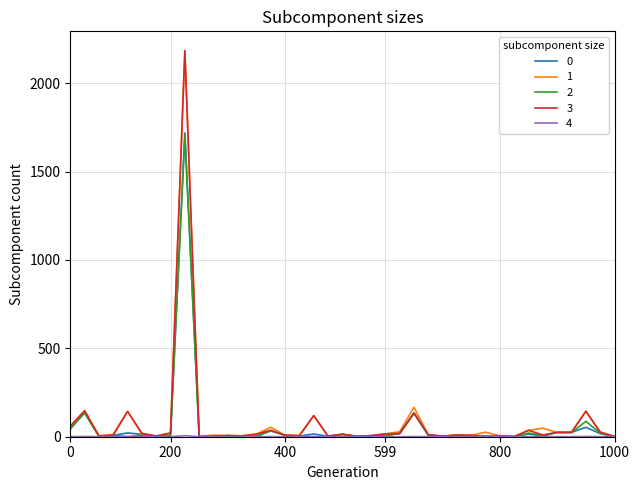

What is the maximum value for 3?

2183.7